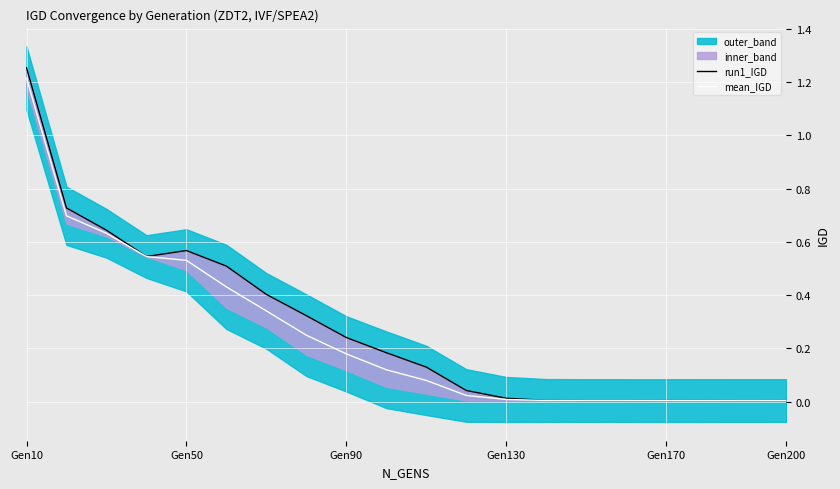

The mean_IGD series shows 1.2 at Gen10. True or false?

True